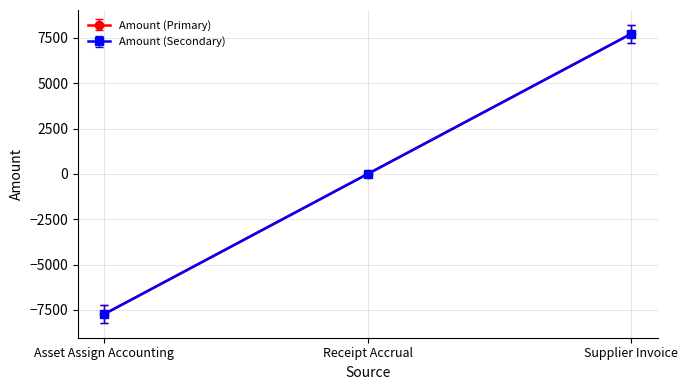

Is this an area chart (filled region under the line)?

No